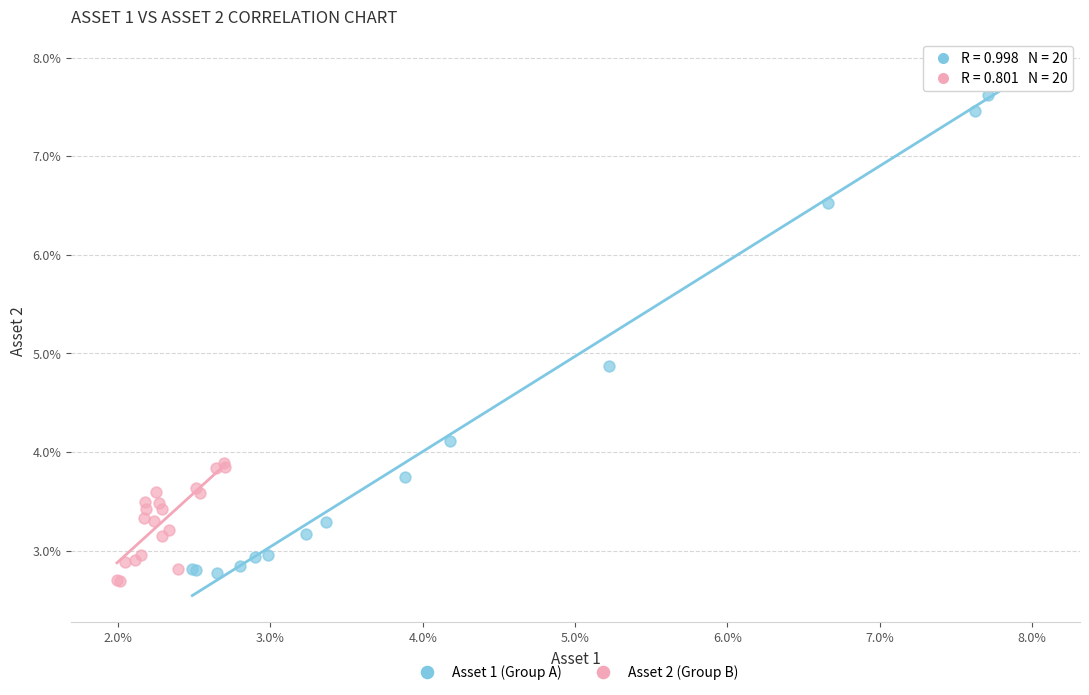

What are all the series names shown in the legend?

Asset 1 (Group A), Asset 2 (Group B)